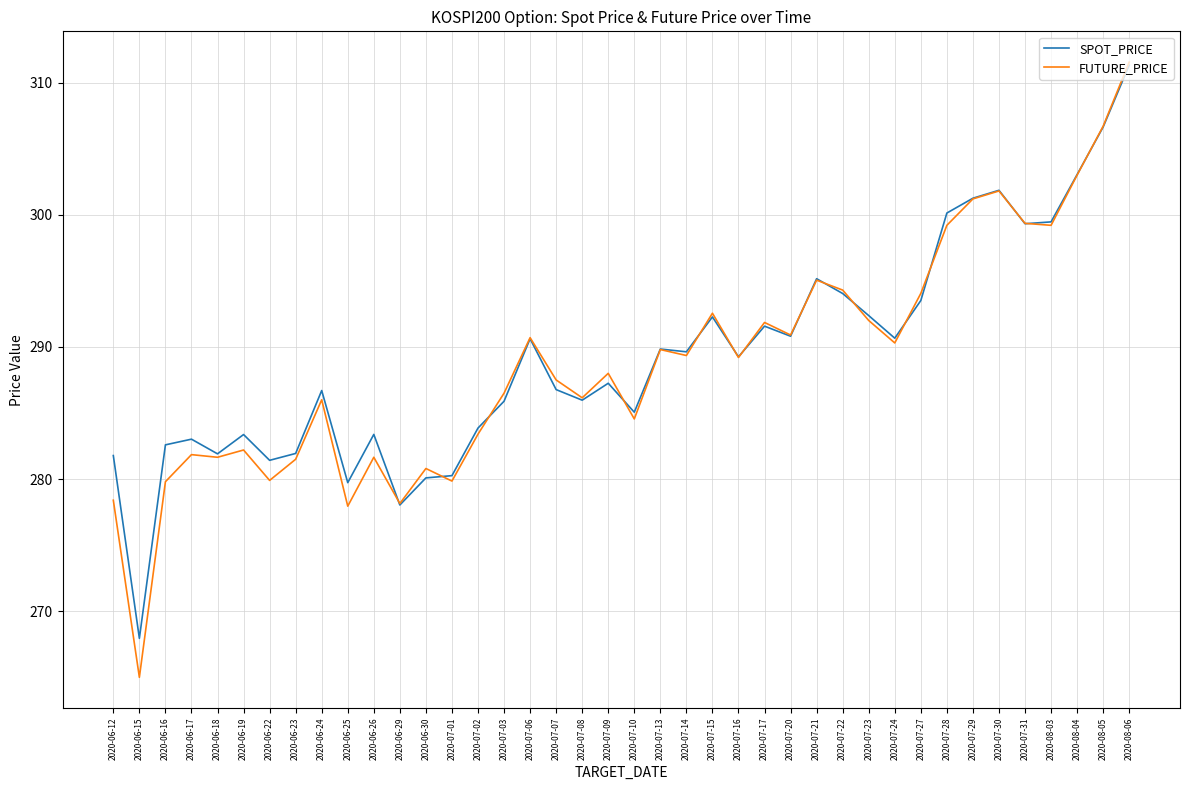

Rank the series by their average value, from highest to lowest.

SPOT_PRICE, FUTURE_PRICE